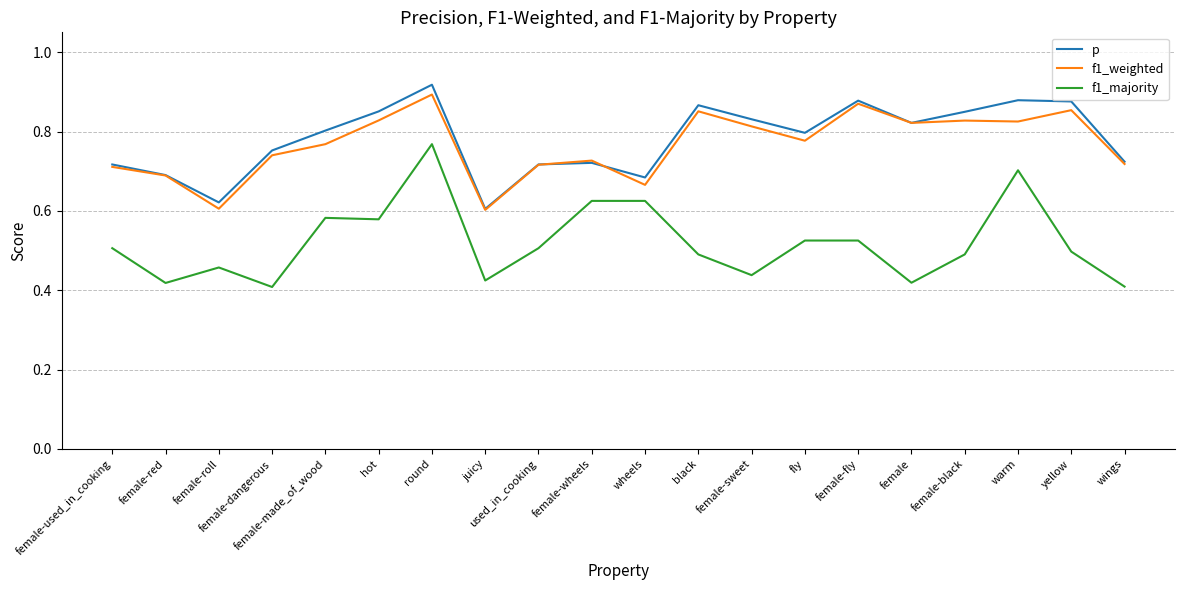

Is it true that f1_majority equals 0.9 at female-fly?

False